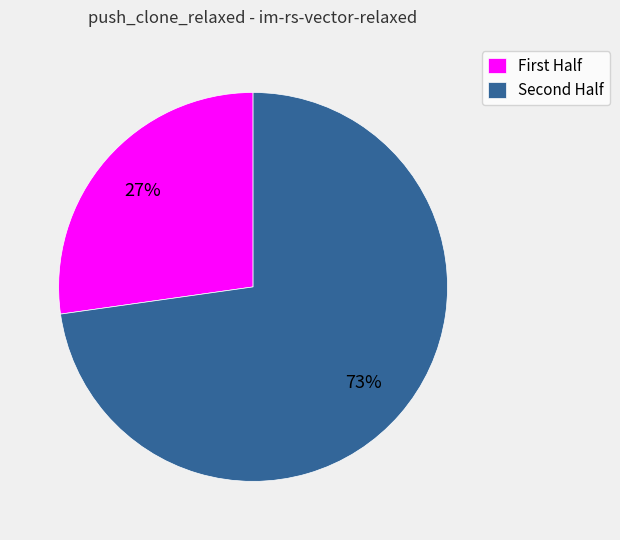

Rank the categories by value from highest to lowest.

Second Half, First Half